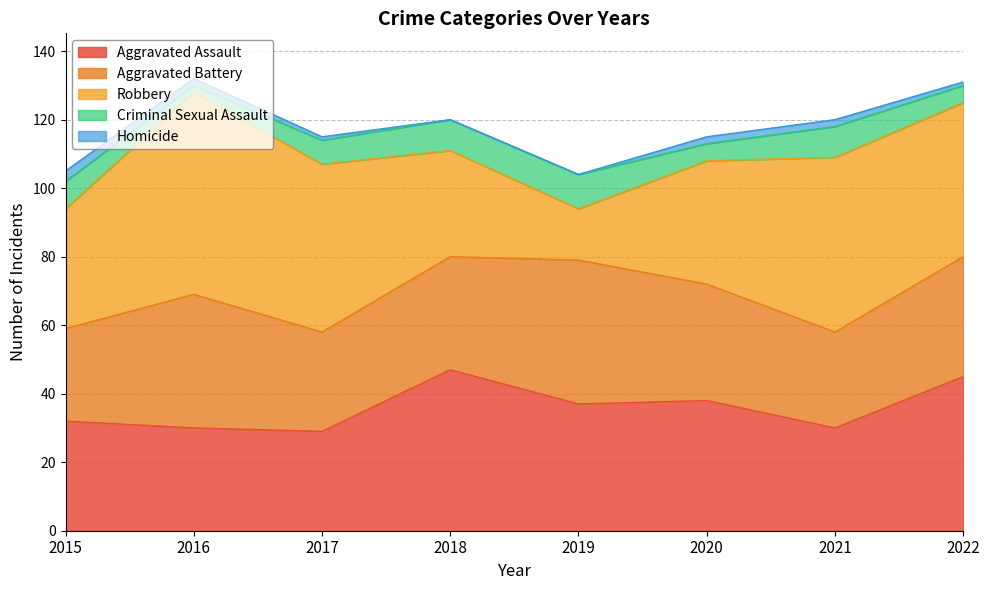

How many distinct data groups are displayed?

5